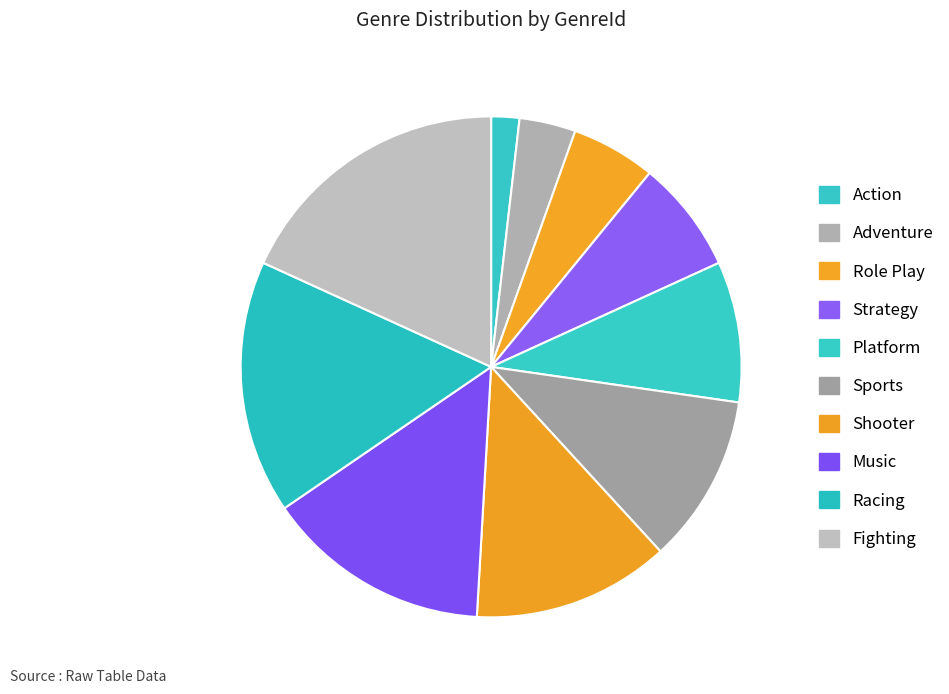

What is the largest slice in the pie chart?

Fighting